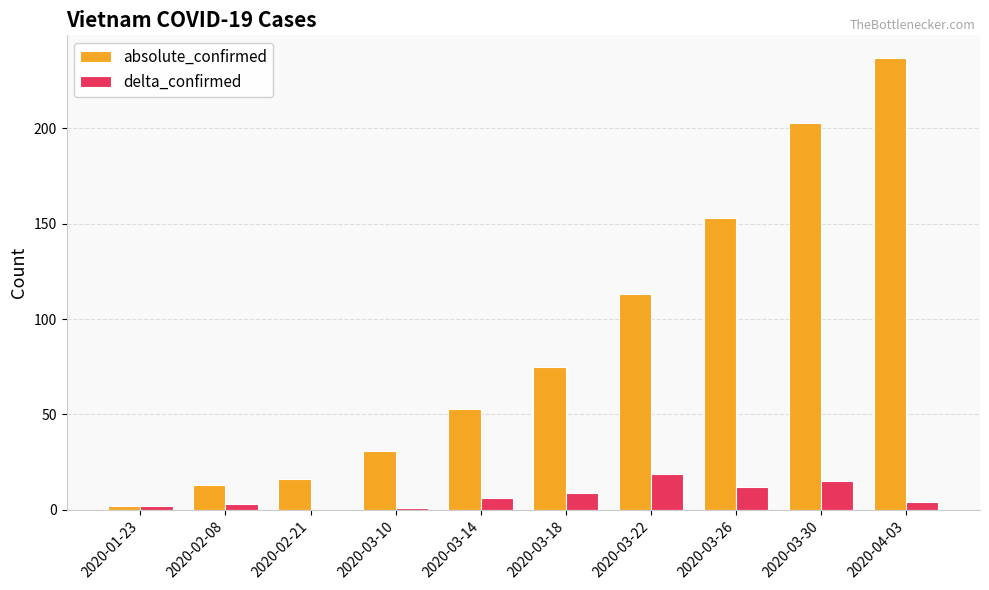

What is the sum of the delta_confirmed values at 2020-03-22 and 2020-03-14?

25